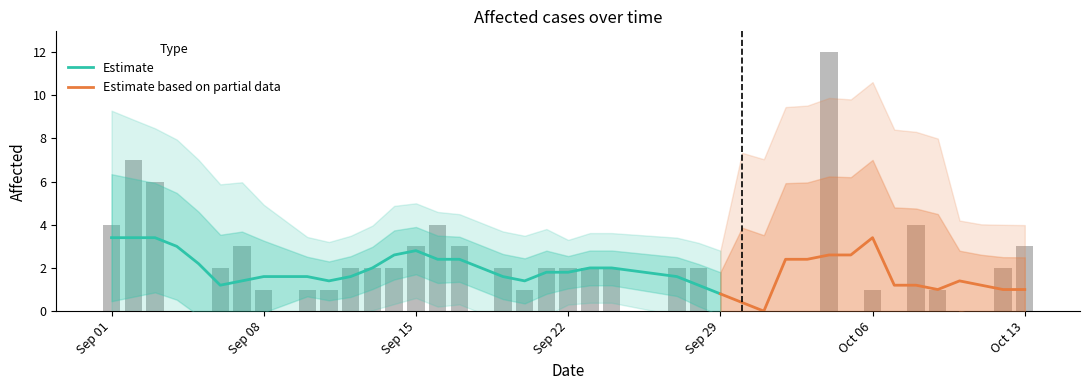

The chart shows a value of 8 at 26. True or false?

False